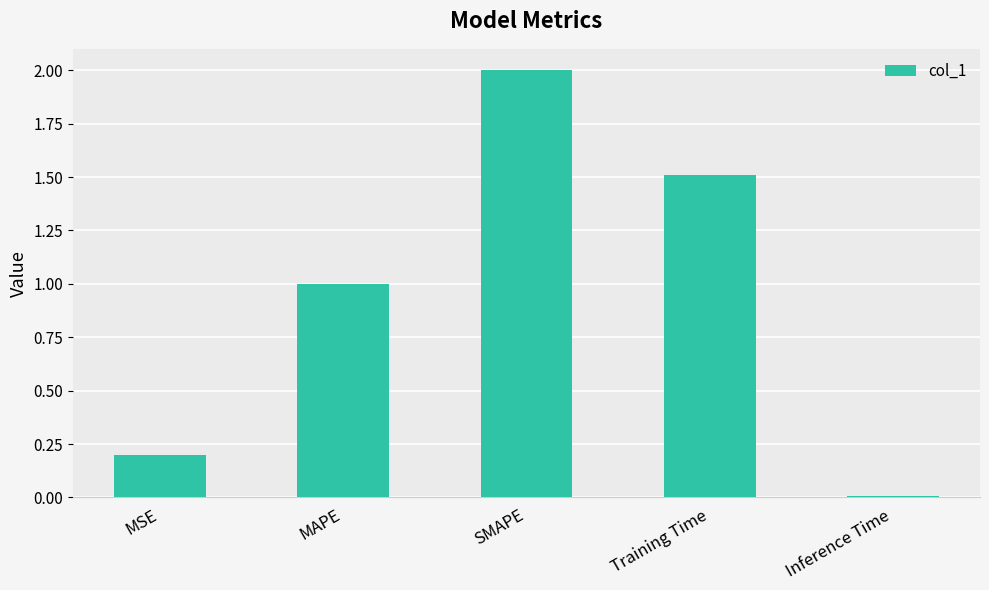

Count the number of categories in the chart.

5